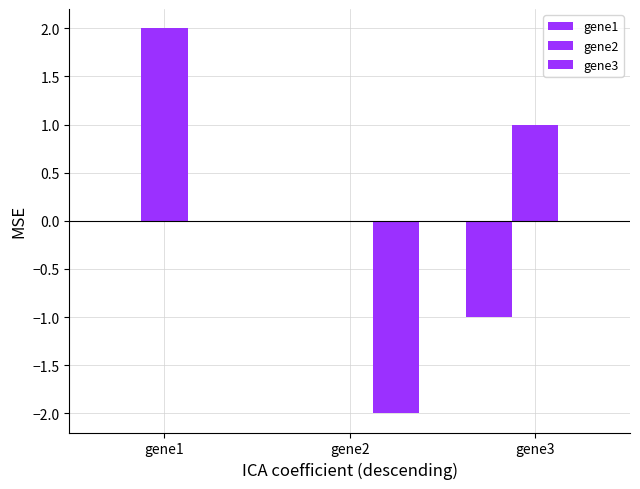

True or false: gene3 has a value of -2.7 at gene2.

False